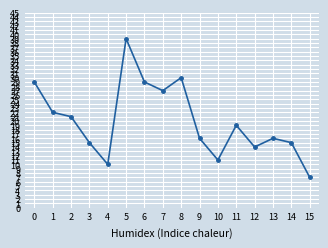

The value at 14 is 9. True or false?

False